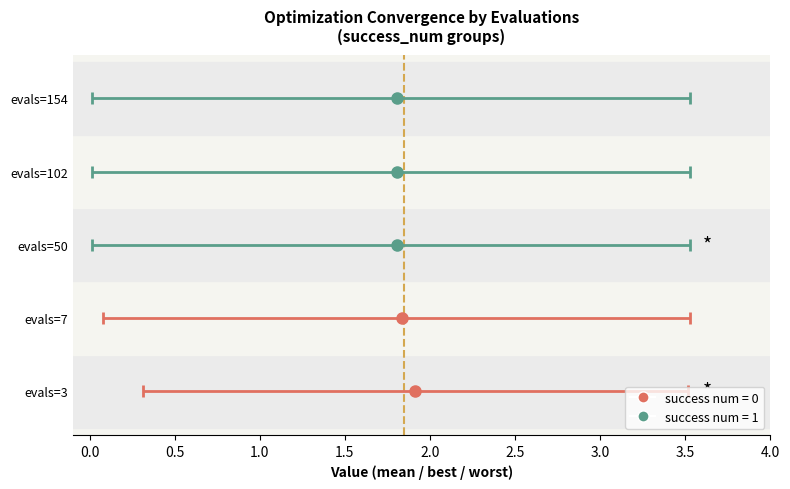

What is the spread (max minus min) of values at evals=102?

3.5